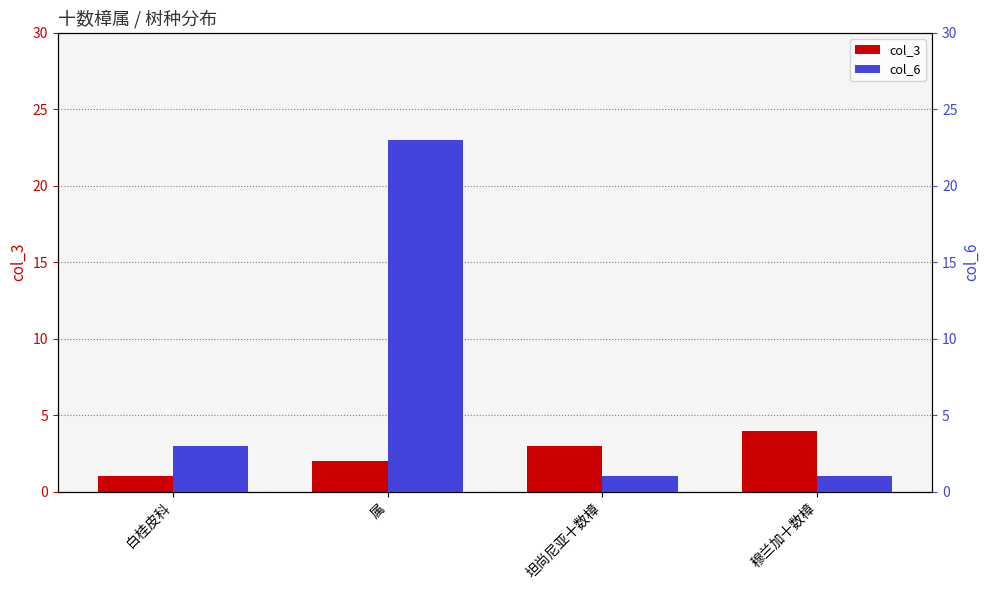

Is the value of col_3 at 穆兰加十数樟 greater than the value of col_6 at 坦尚尼亚十数樟?

Yes